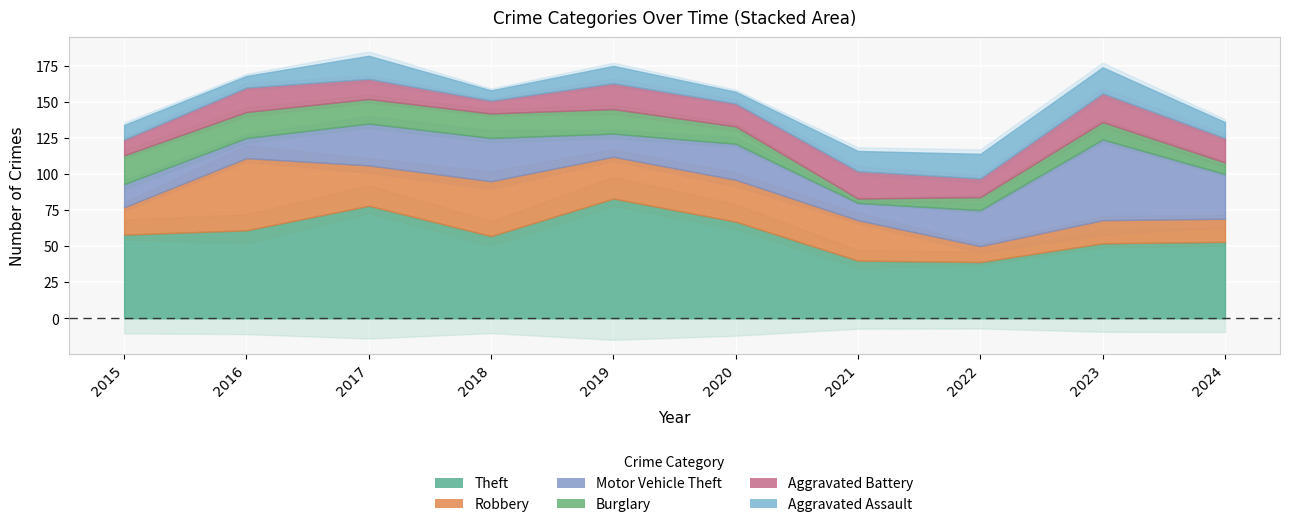

Which series has the largest total across all categories?

Theft